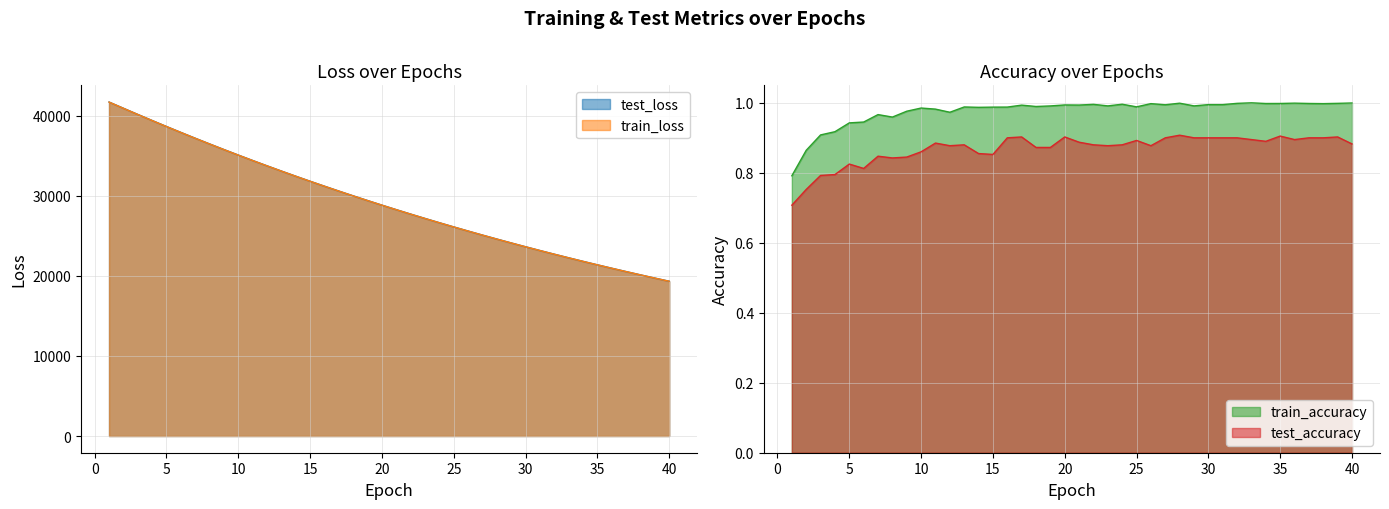

Is the value of test_accuracy at 36 greater than the value of train_accuracy at 31?

No